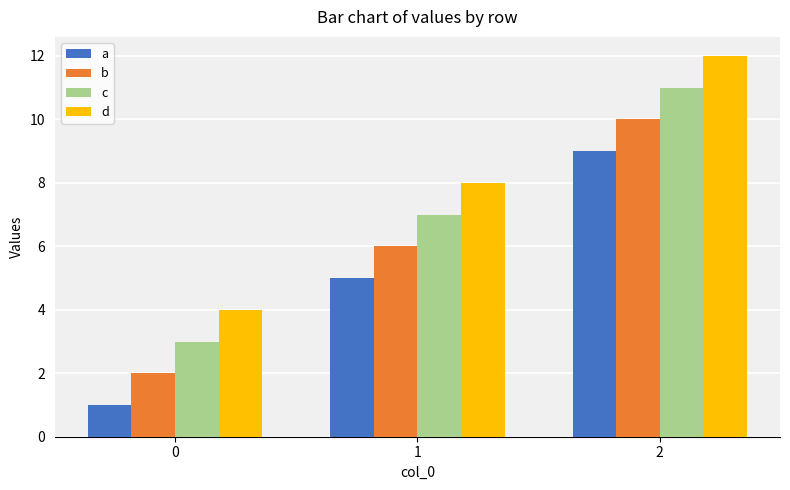

Rank the series by their average value, from highest to lowest.

d, c, b, a